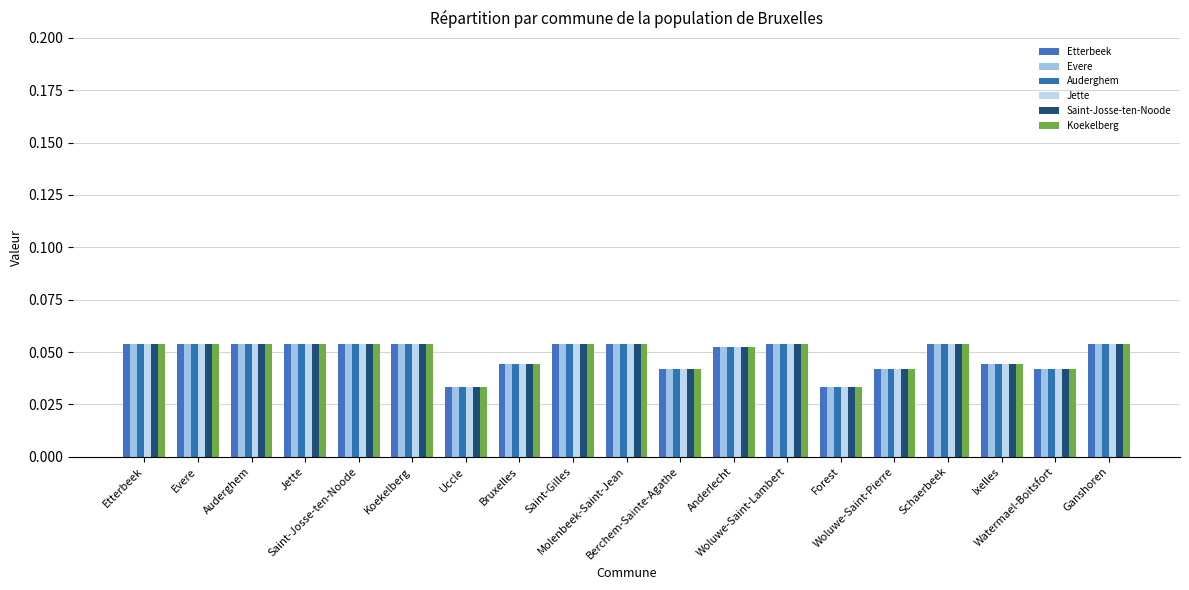

The value of Evere at Ganshoren is 0.1. True or false?

True